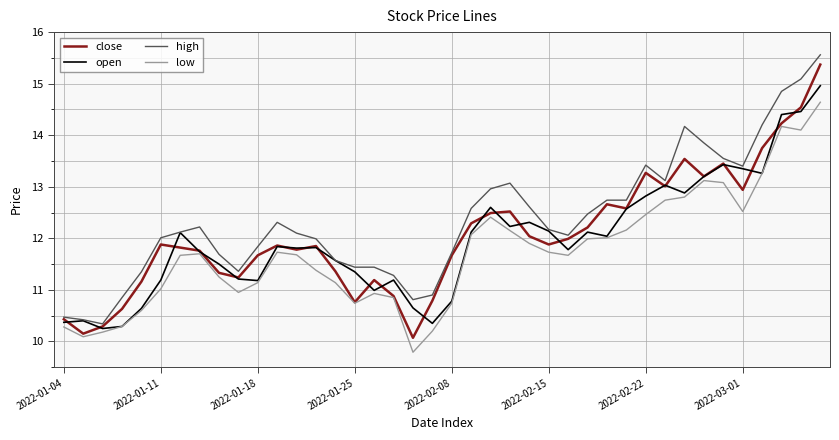

What is the difference between the second highest and minimum values in the close series?

4.5